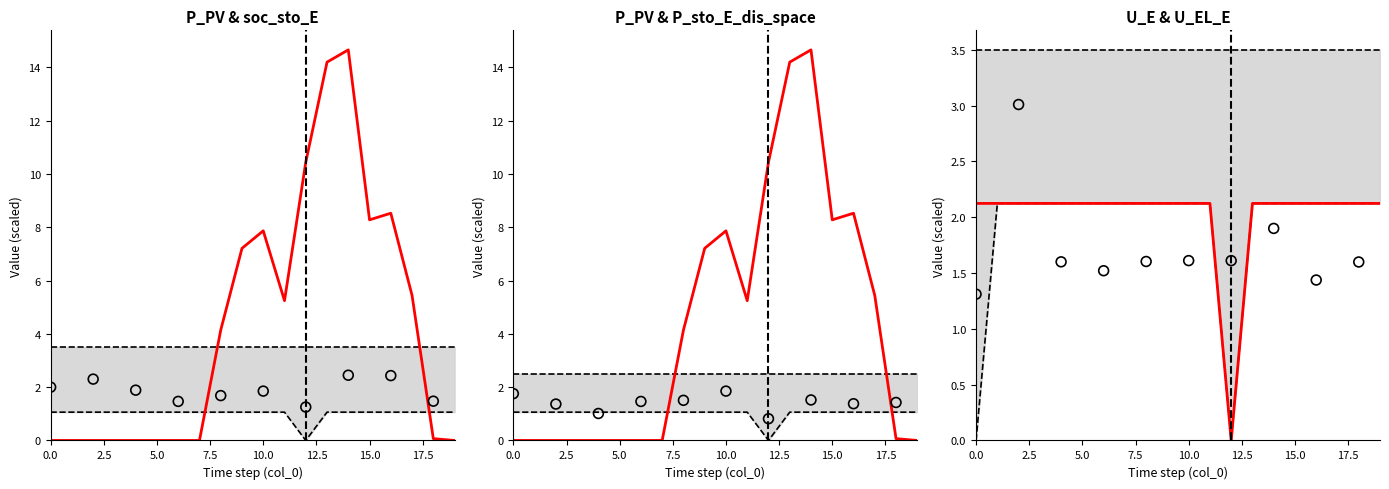

Which series has the largest Y range (max minus min)?

P_PV